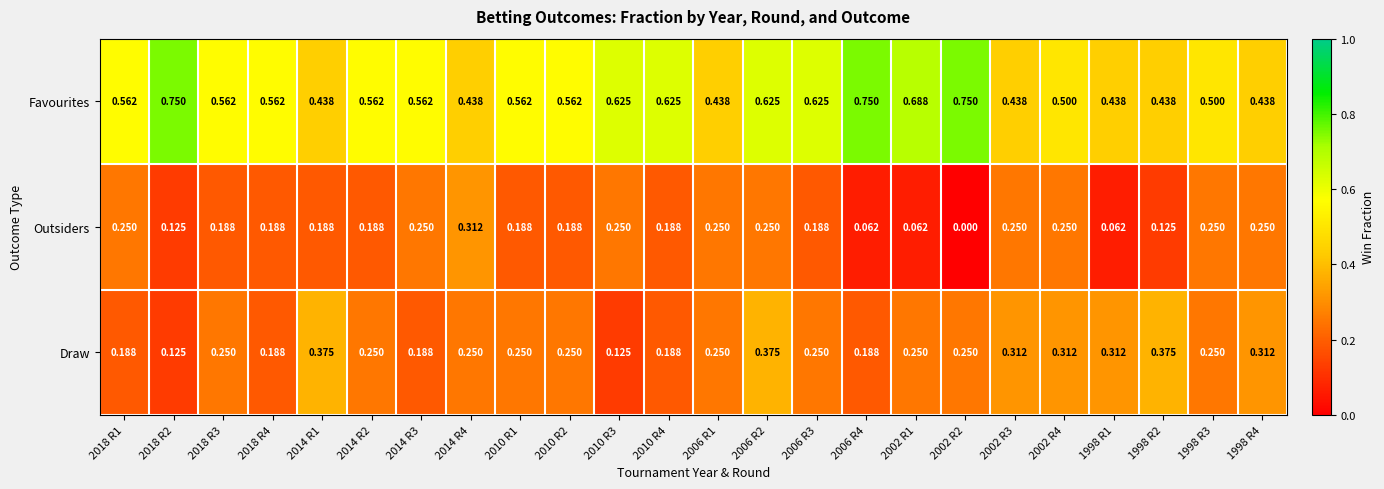

Rank the series by their average value, from lowest to highest.

Outsiders, Draw, Favourites